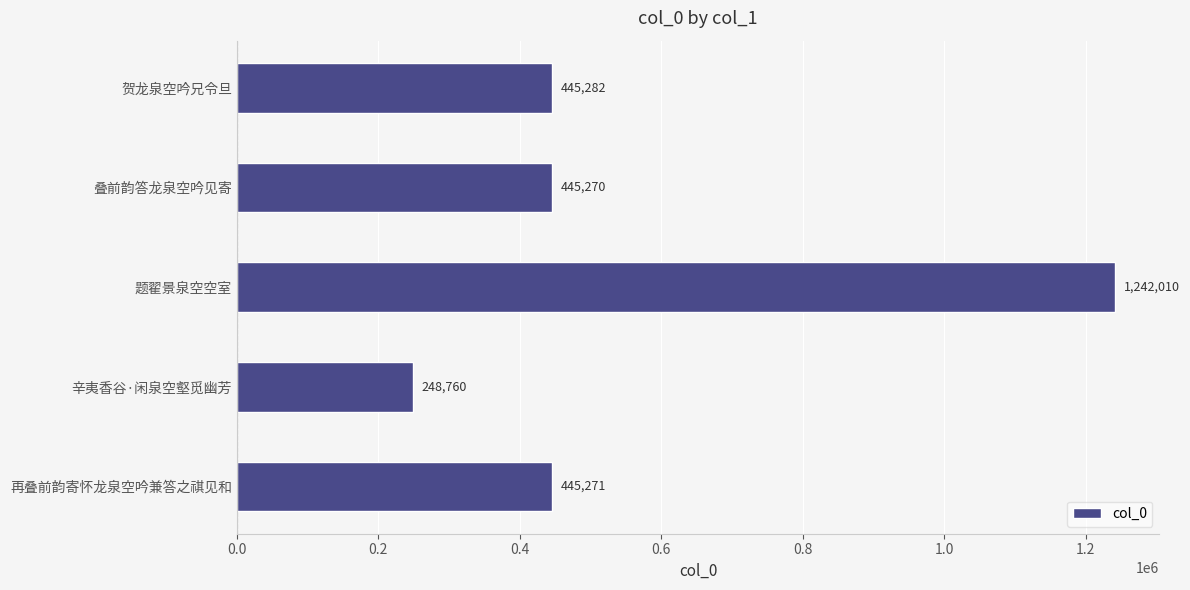

What is the sum of the values at 贺龙泉空吟兄令旦 and 叠前韵答龙泉空吟见寄?

890552